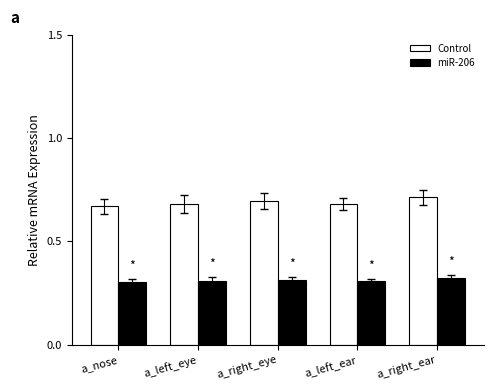

What is the difference between the highest and lowest values at a_left_eye?

0.4